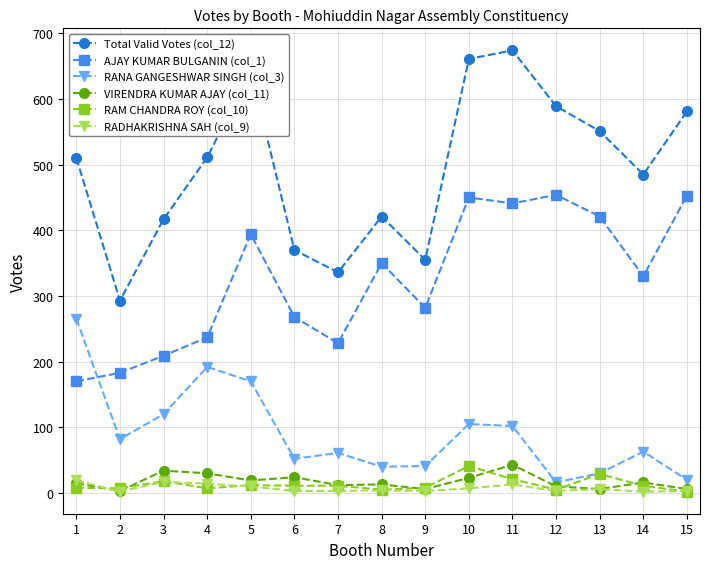

Is it true that RANA GANGESHWAR SINGH (col_3) equals 113 at 14?

False